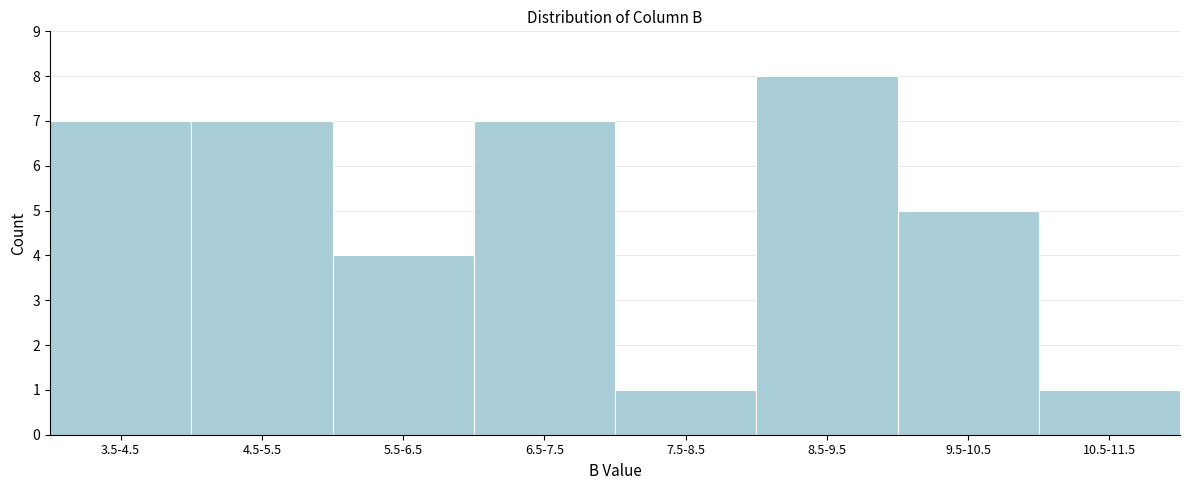

Reading left to right, list all the values displayed in this chart.

7	7	4	7	1	8	5	1